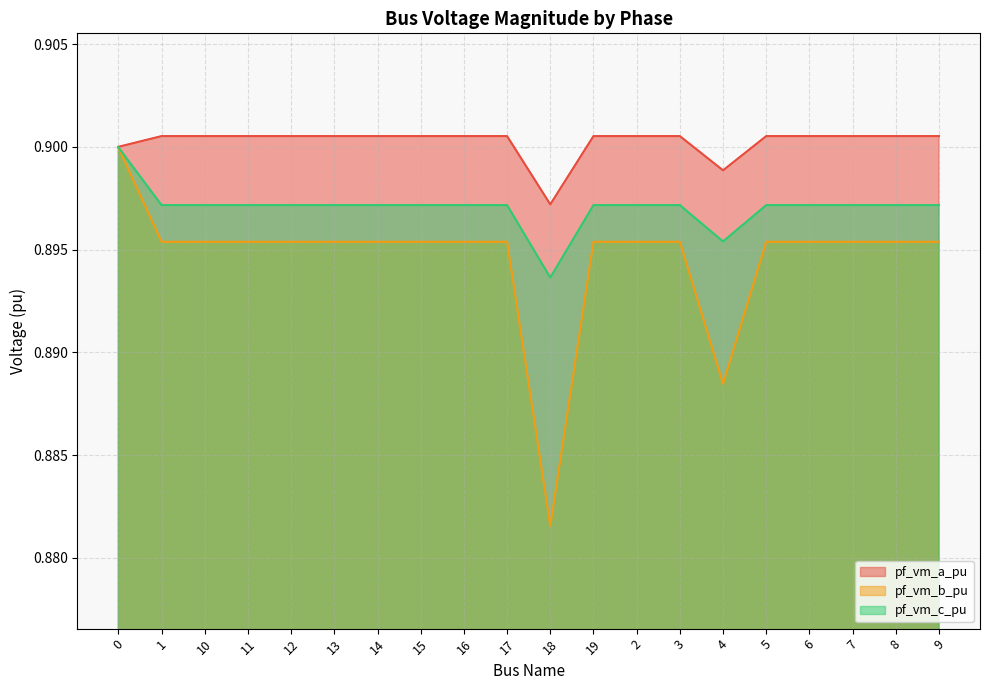

What is the value of the pf_vm_b_pu point at the 9th from the left?

0.9